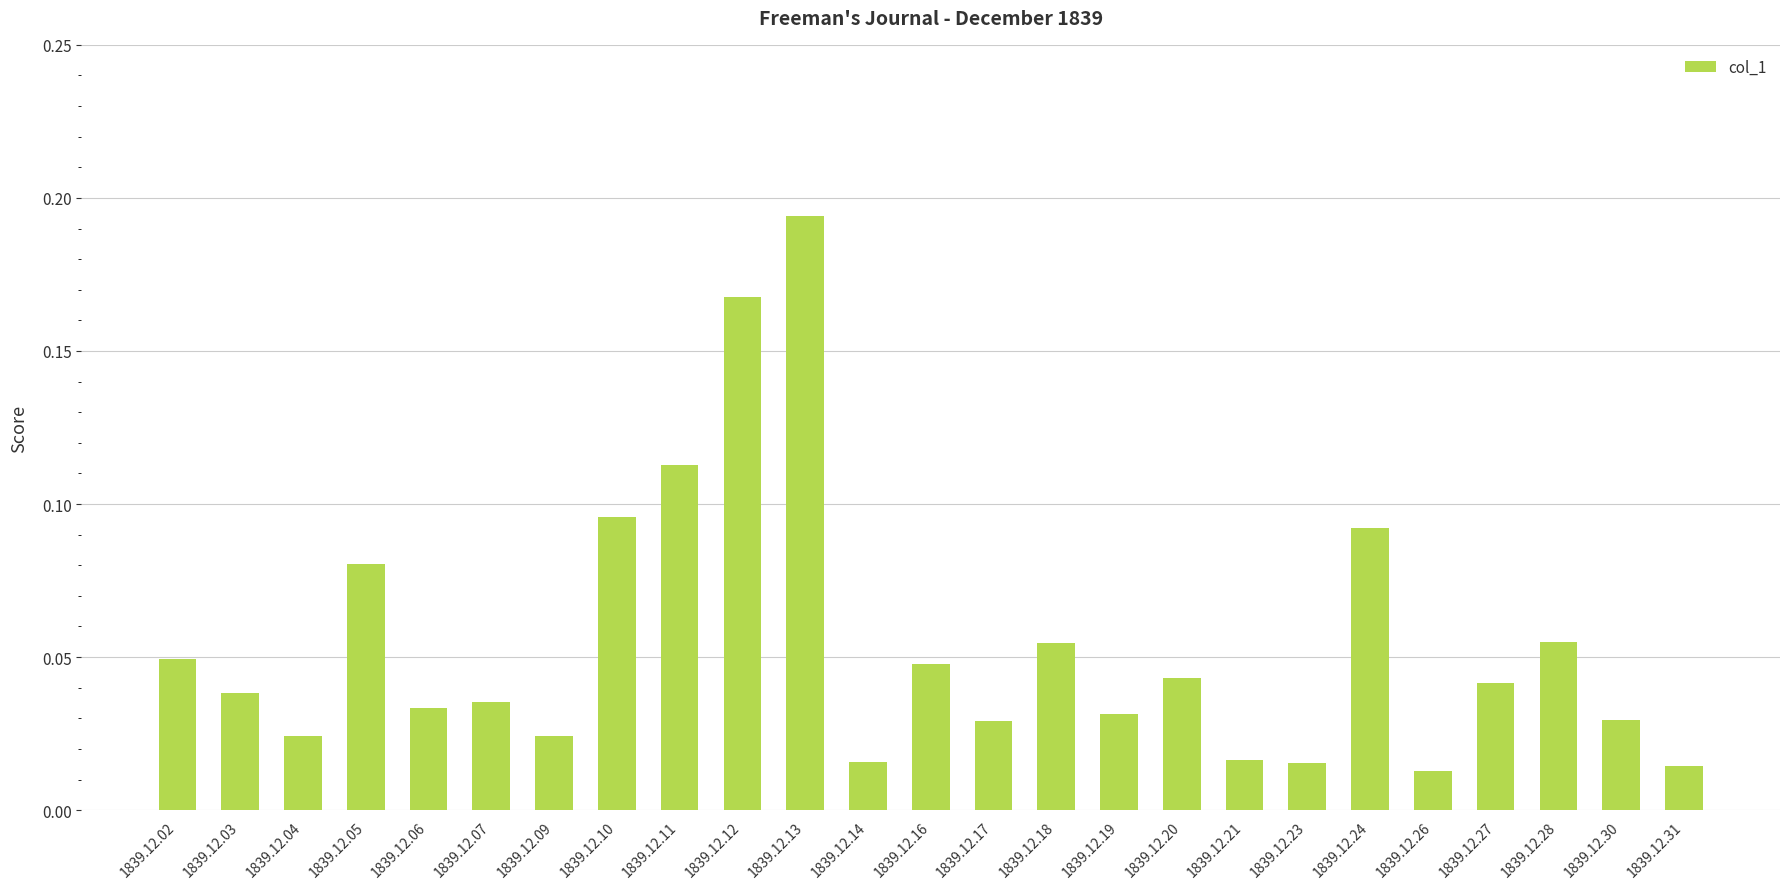

What is the sum of all values?

1.4